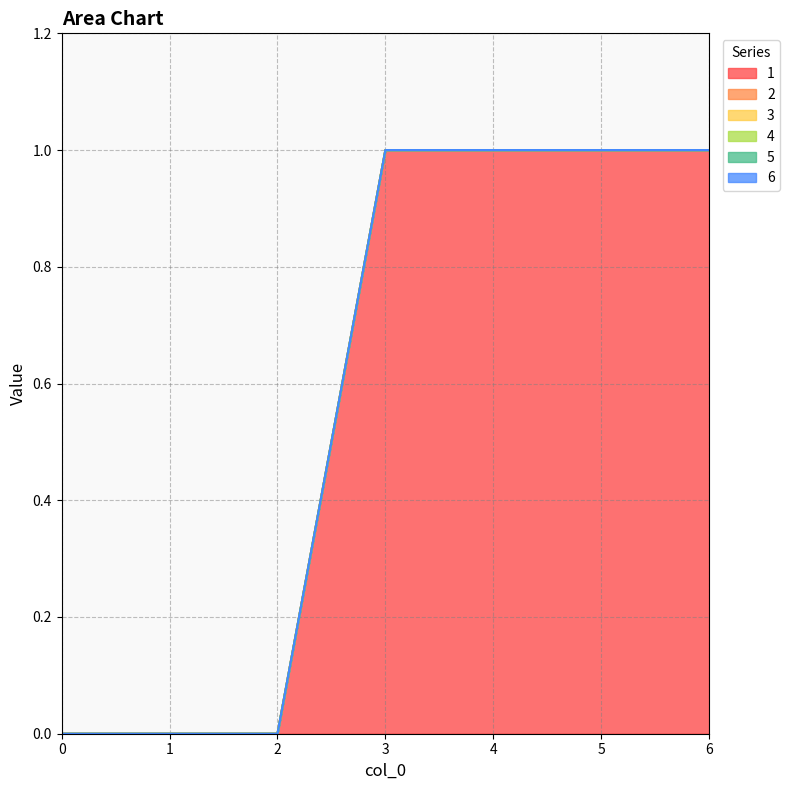

Which series has the largest total across all categories?

1